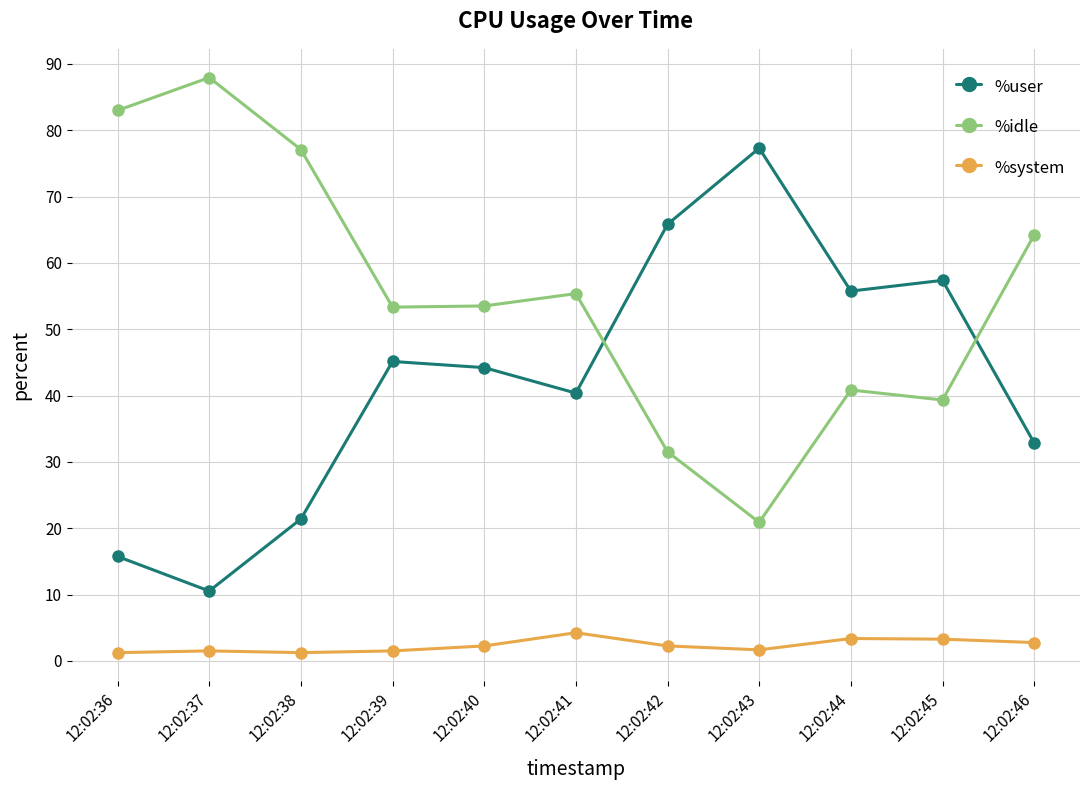

What is the difference between the highest and lowest values at 12:02:46?

61.5